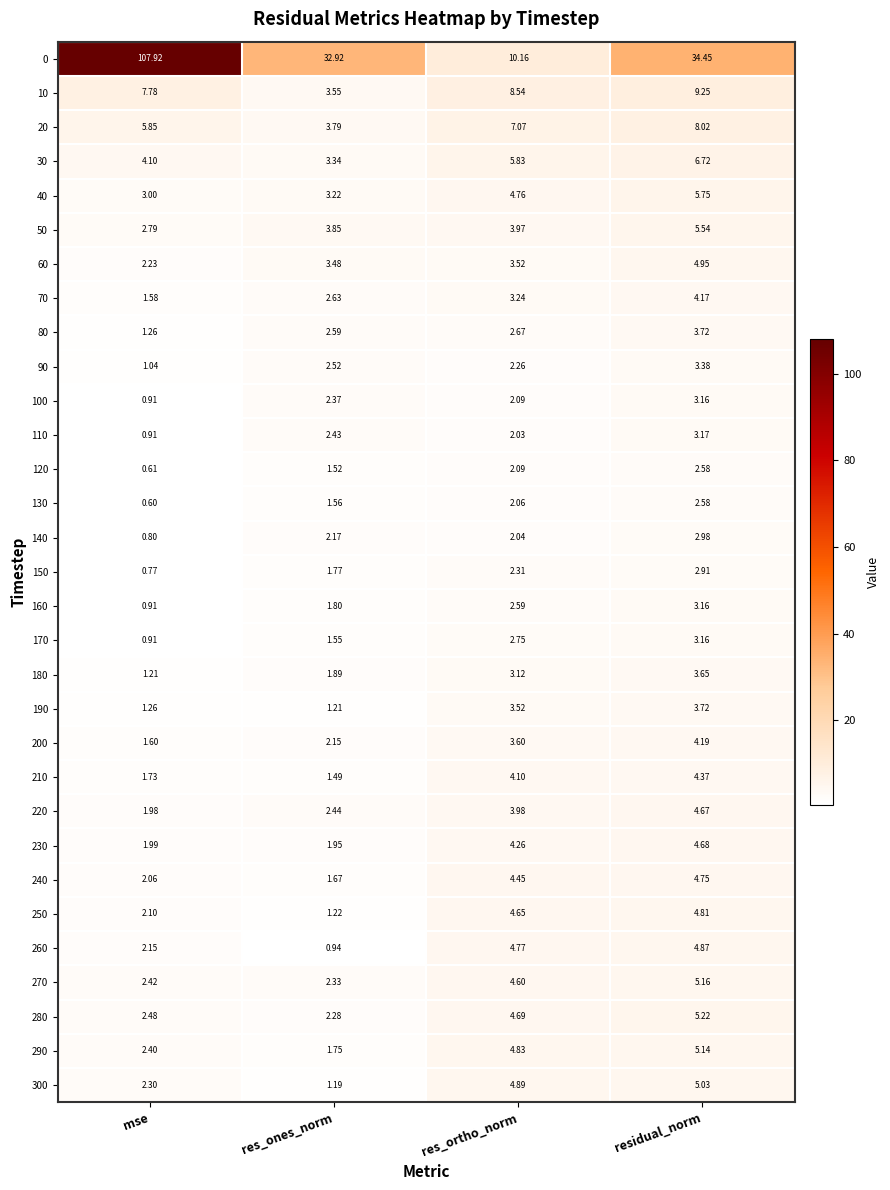

At which label does 50 reach its peak?

residual_norm